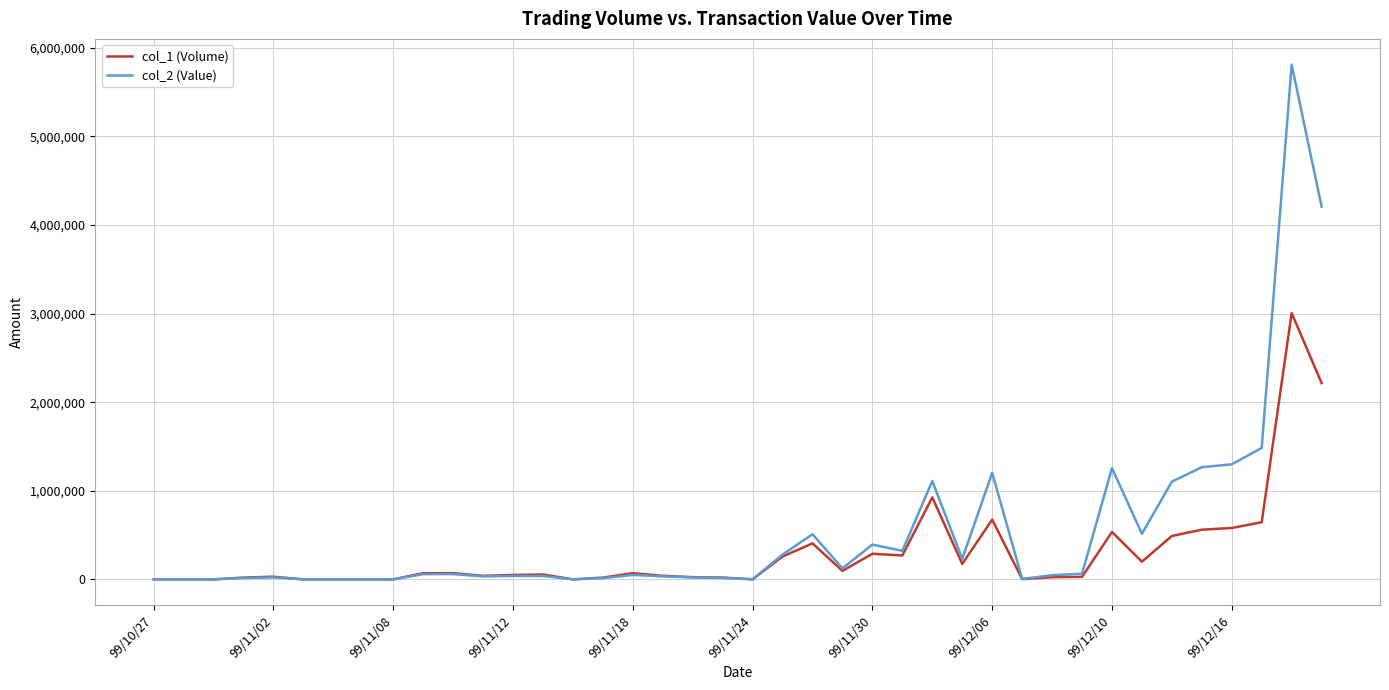

Which series has the largest range (max minus min)?

col_2 (Value)